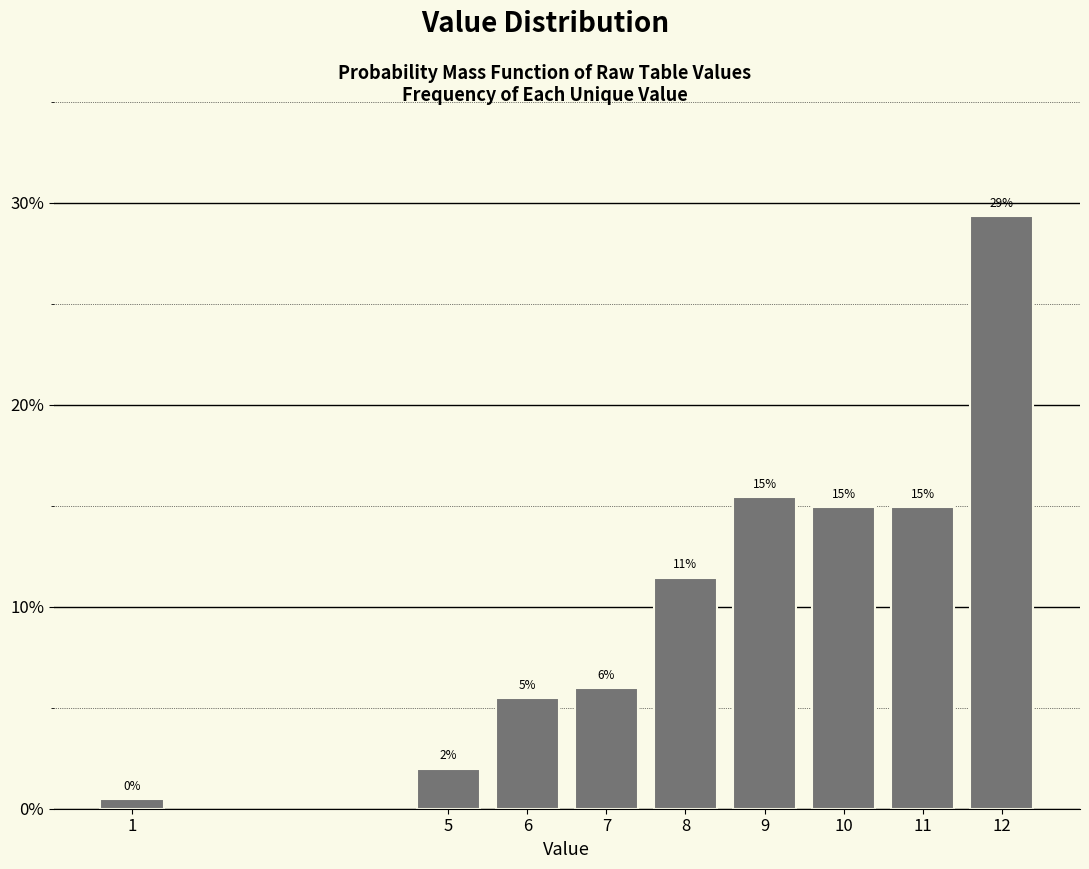

Approximately how many times larger is the value at 11 compared to 10?

1.0